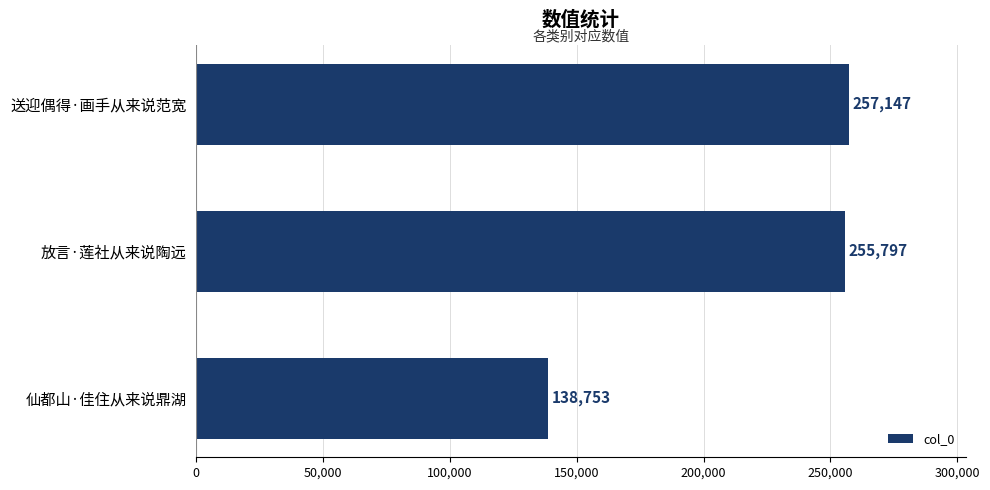

What is the difference between the maximum and second lowest values?

1350